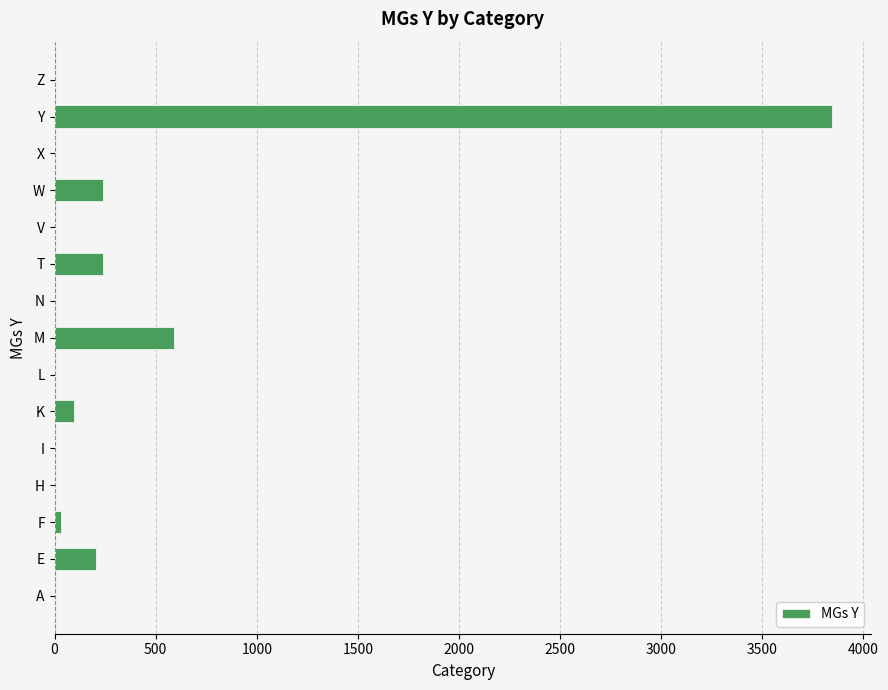

What value does the data have at K?

94